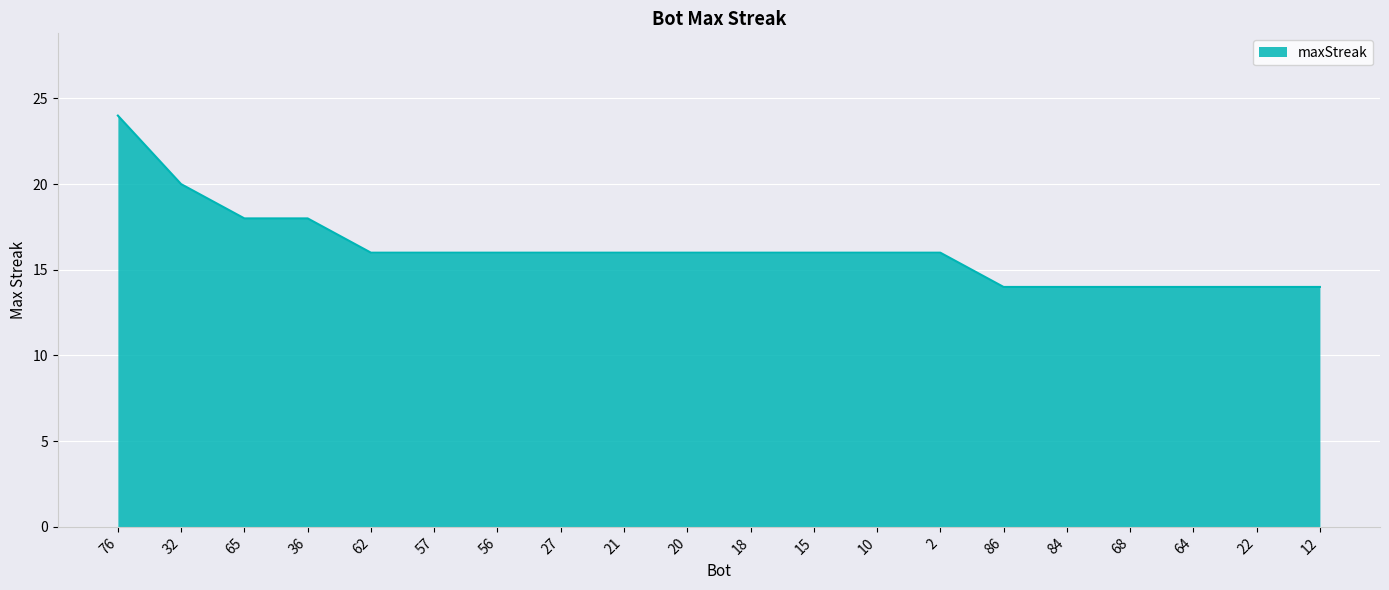

Reading right to left, list all the values displayed in this chart.

12=14	22=14	64=14	68=14	84=14	86=14	2=16	10=16	15=16	18=16	20=16	21=16	27=16	56=16	57=16	62=16	36=18	65=18	32=20	76=24